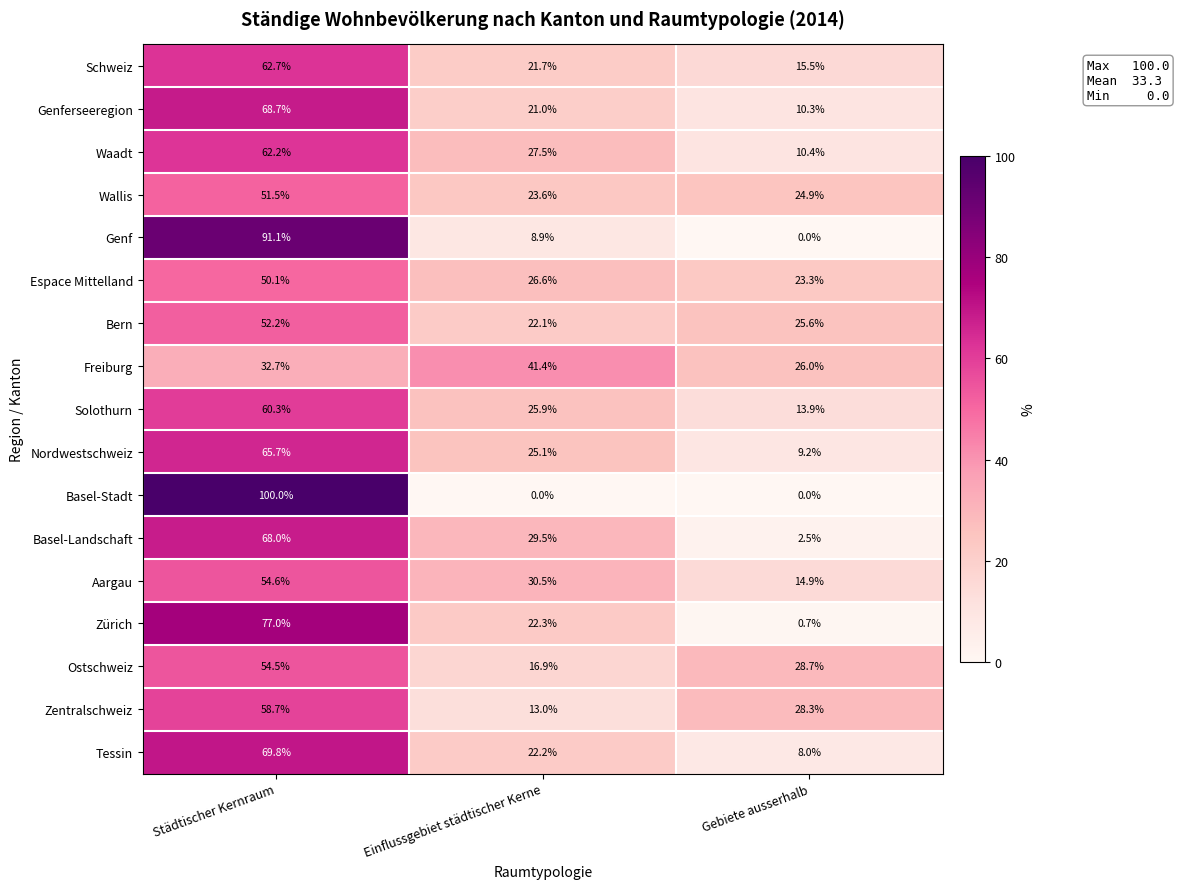

Rank the series by their maximum value, from highest to lowest.

Basel-Stadt, Genf, Zürich, Tessin, Genferseeregion, Basel-Landschaft, Nordwestschweiz, Schweiz, Waadt, Solothurn, Zentralschweiz, Aargau, Ostschweiz, Bern, Wallis, Espace Mittelland, Freiburg